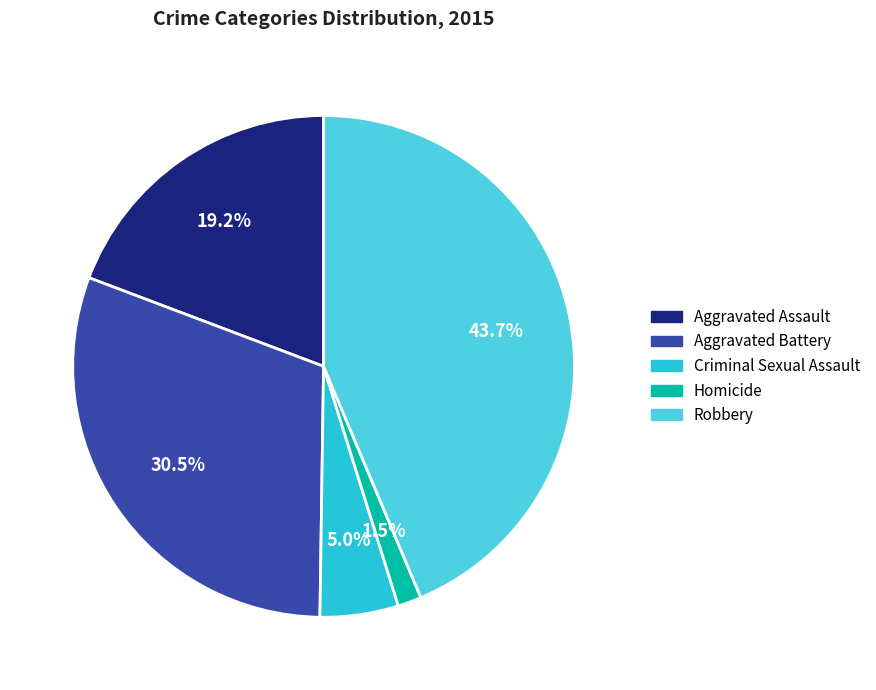

What is the ratio of the value at Criminal Sexual Assault to the value at Robbery?

0.1